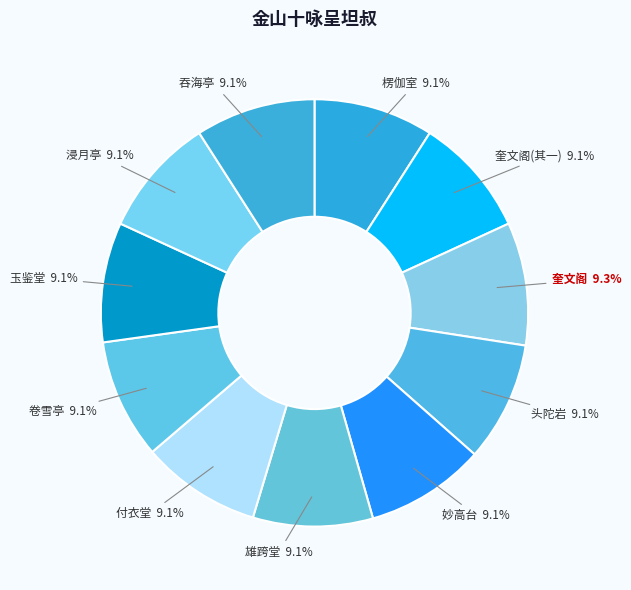

Approximately how many times larger is the value at 妙高台 9.1% compared to 付衣堂 9.1%?

1.0